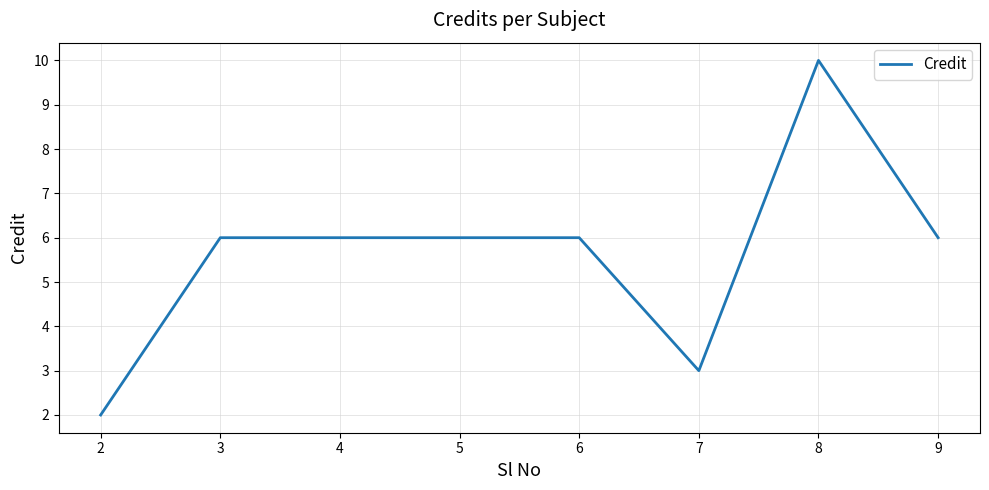

What is the average value?

6